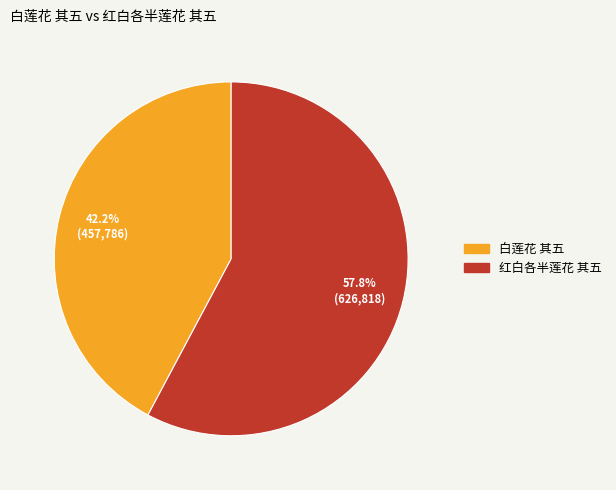

To the nearest percent, what is the difference between the largest and smallest slice percentages?

16%